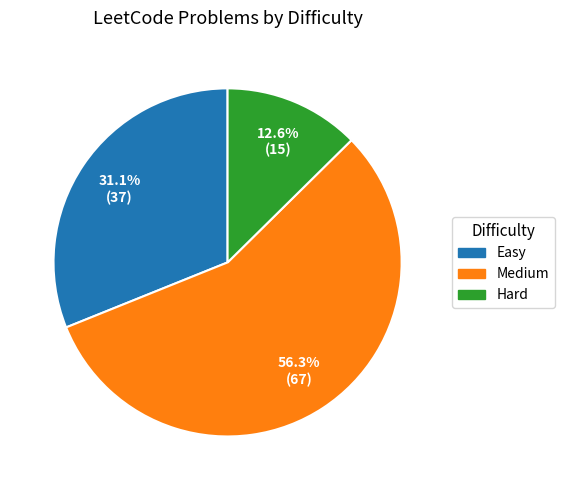

Which slice is the largest?

Medium